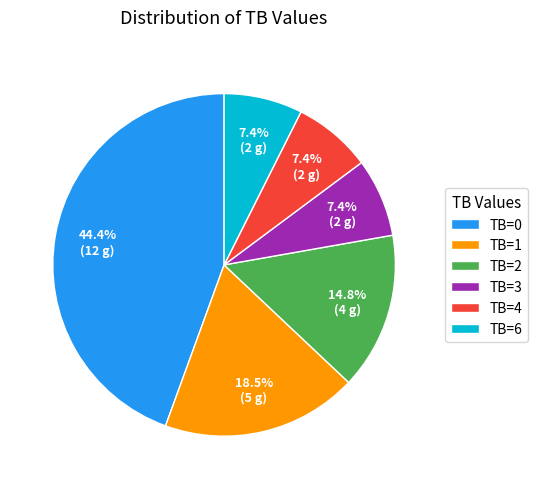

Does any single category account for the majority?

No